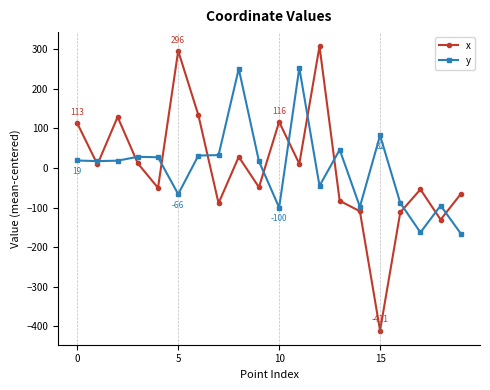

Rank the series by their maximum value, from highest to lowest.

x, y